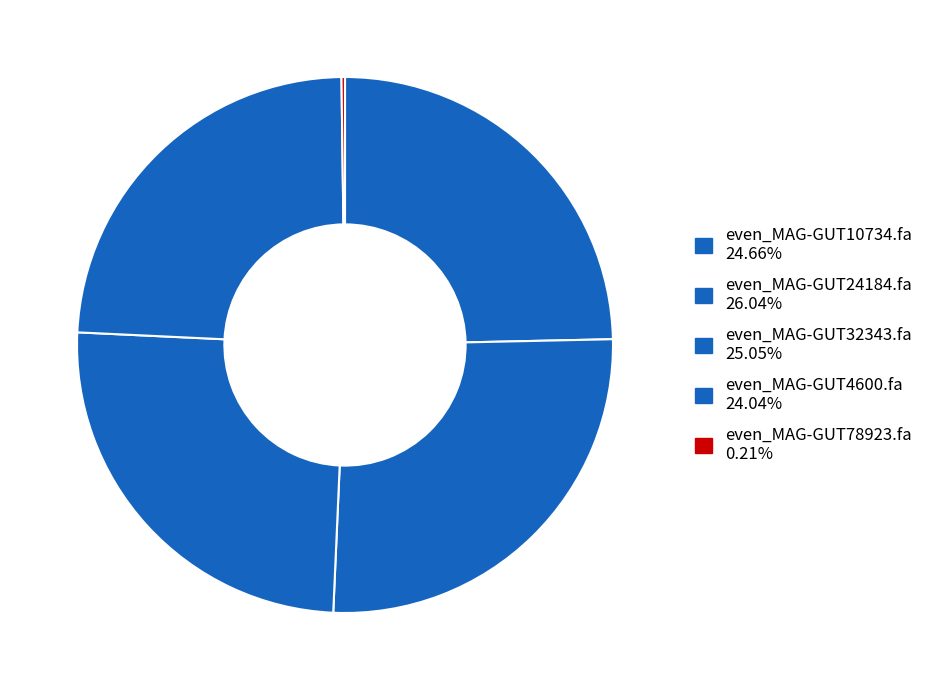

Is it true that even_MAG-GUT24184.fa is 26% of the pie?

True